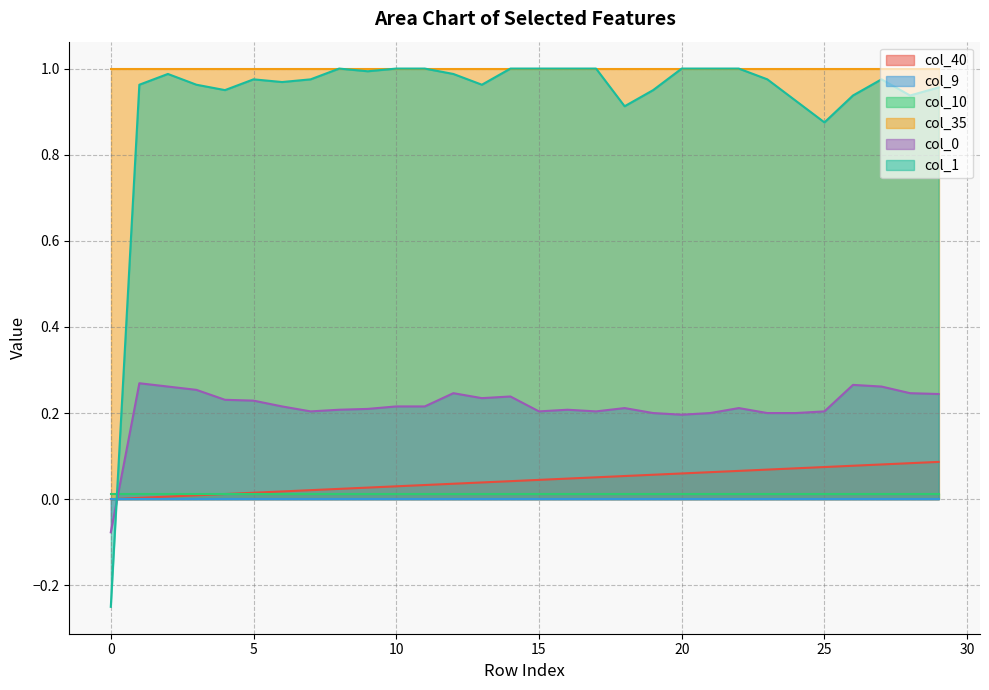

What is the highest value of the col_40 series?

0.1